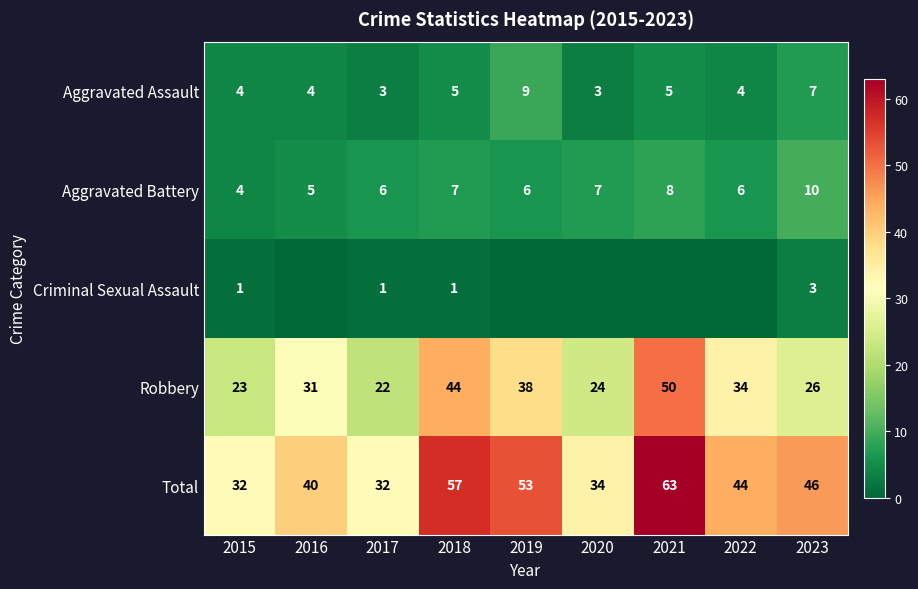

What value does the Robbery series have at 2023?

26